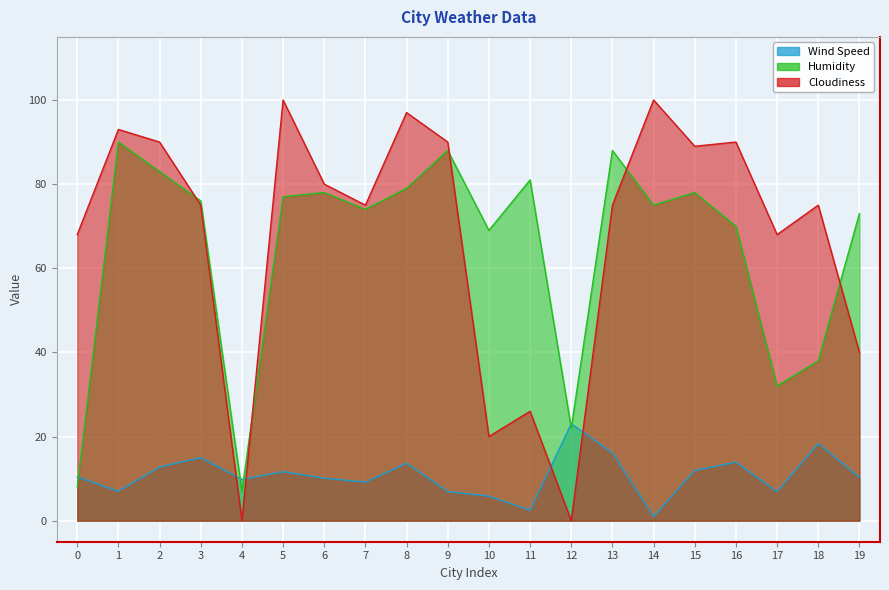

Where is the first local maximum for Humidity?

1